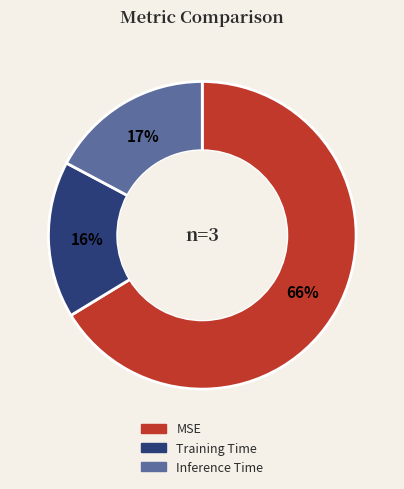

Combined, do Inference Time and Training Time account for over 50%?

No